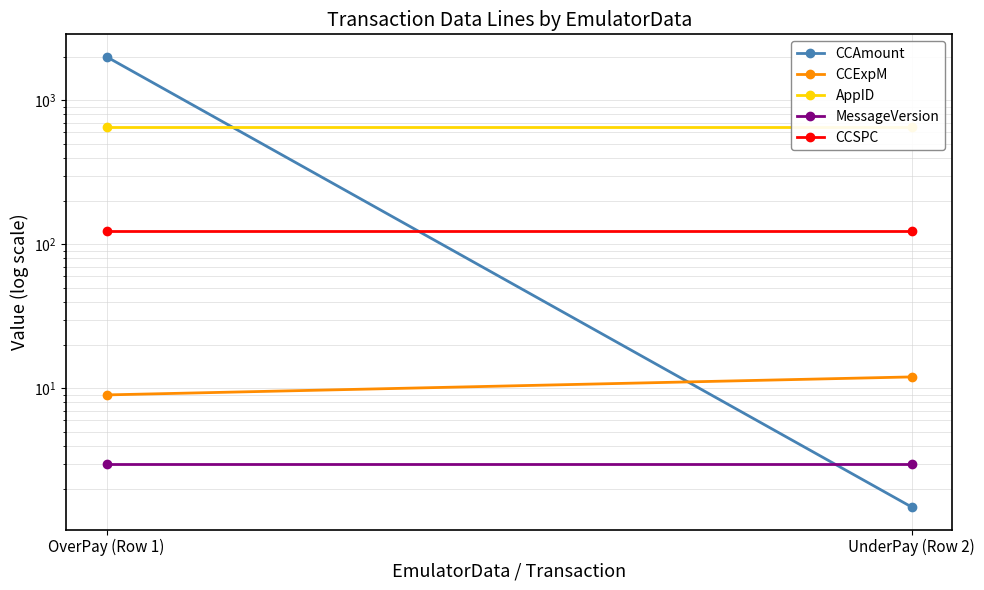

What is the maximum value for MessageVersion?

3.0